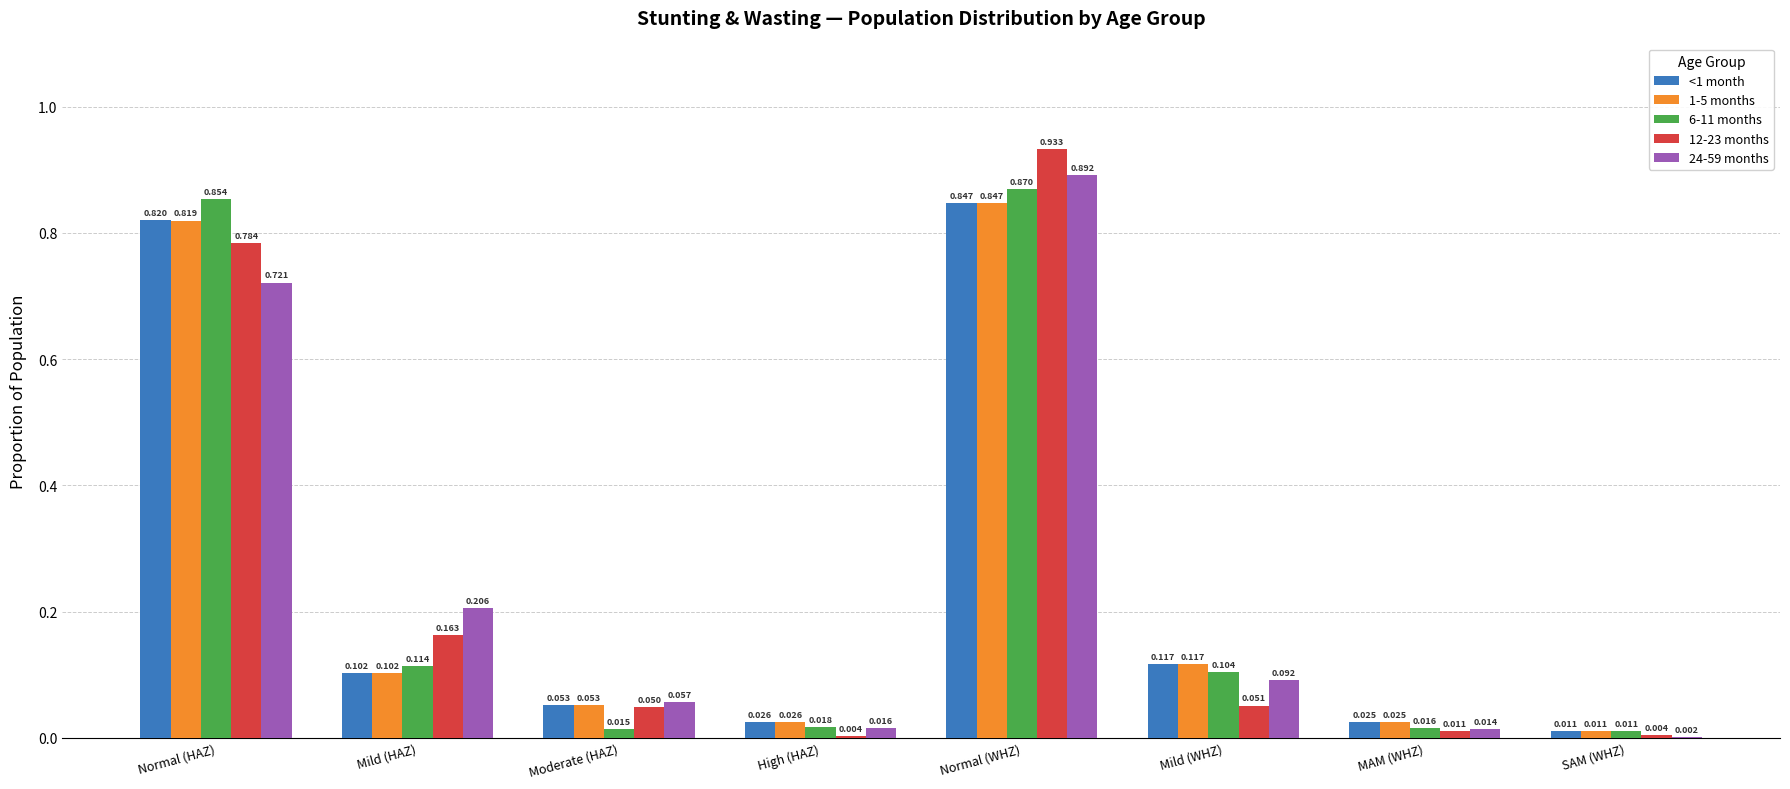

Which category has the highest value in the 12-23 months series?

Normal (WHZ)